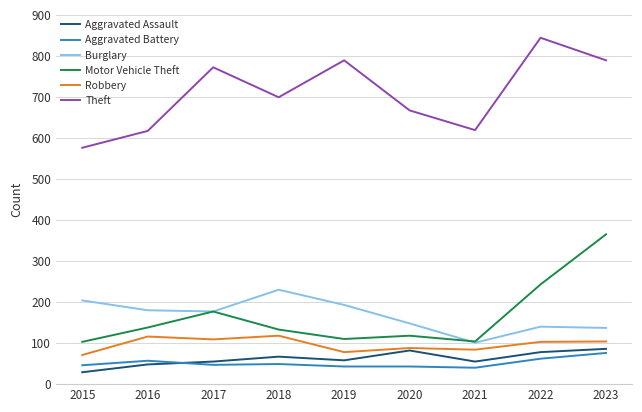

What is the greatest value displayed?

844